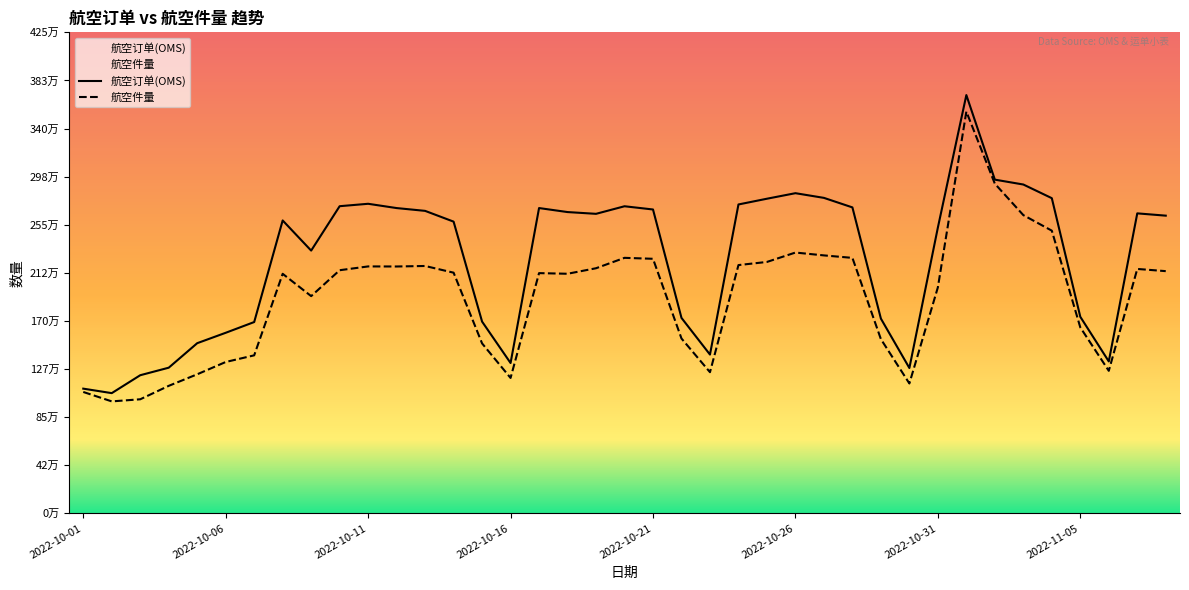

True or false: 航空件量 and 航空订单(OMS) intersect in this chart.

False